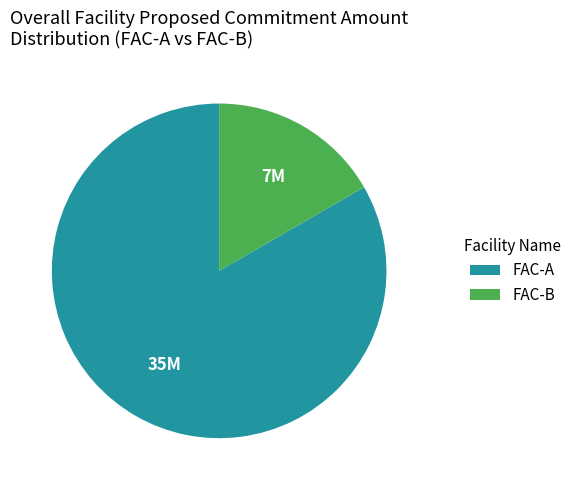

Count the number of slices in the pie.

2